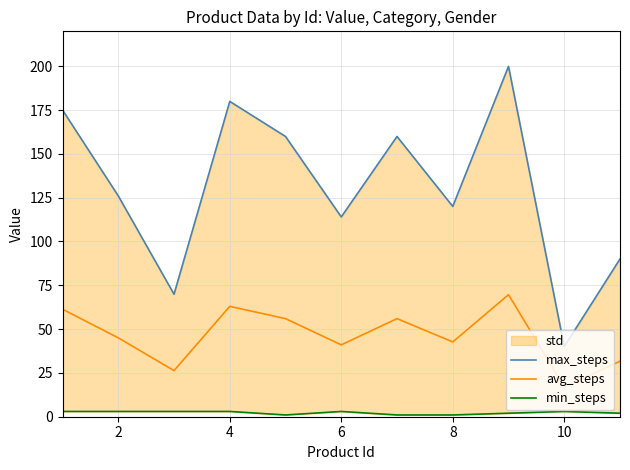

Which category has the lowest value in the avg_steps series?

10